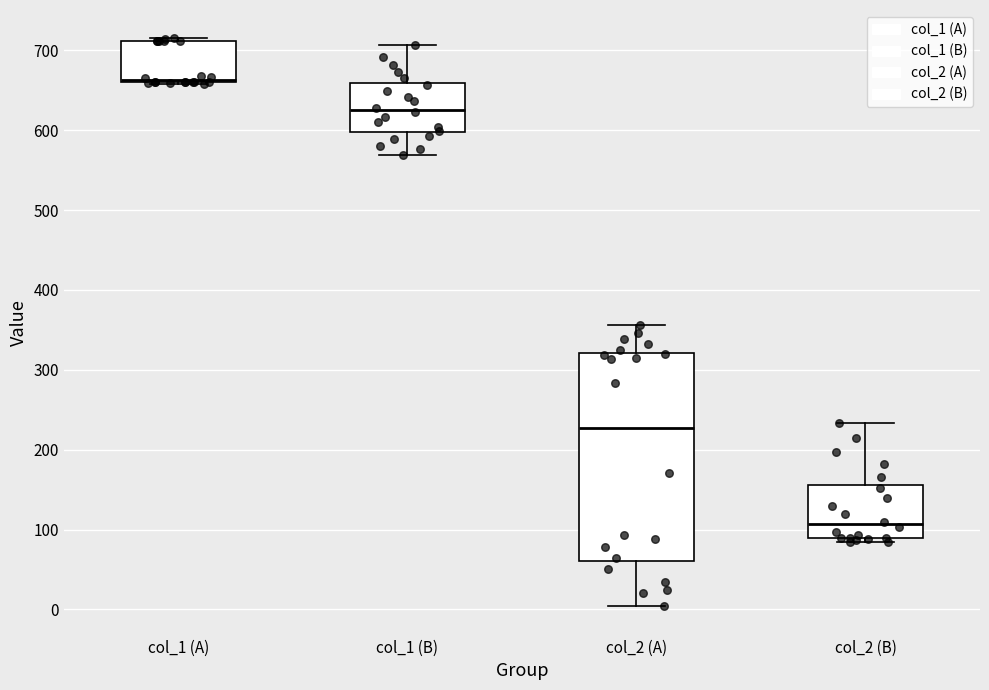

Where is the upper edge of the box for col_1 (B) on the y-axis? The values are not printed on the chart, so give them approximately, as read against the axis.

660